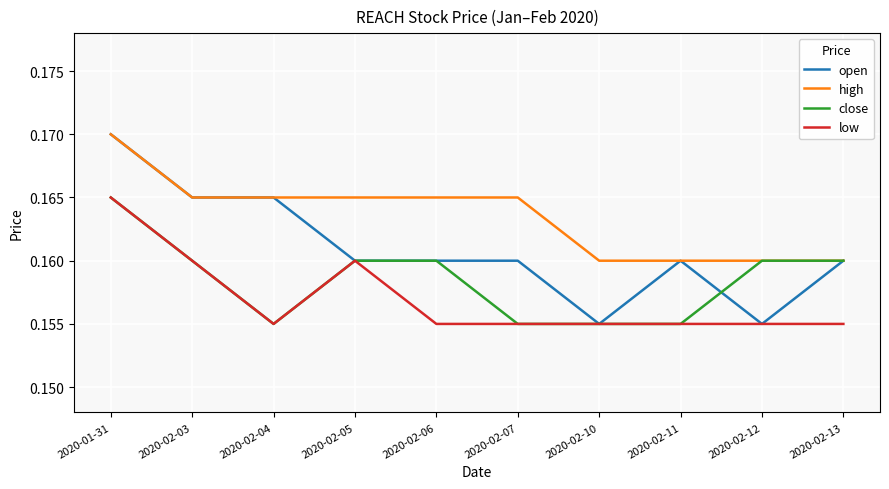

Which series has the largest range (max minus min)?

open